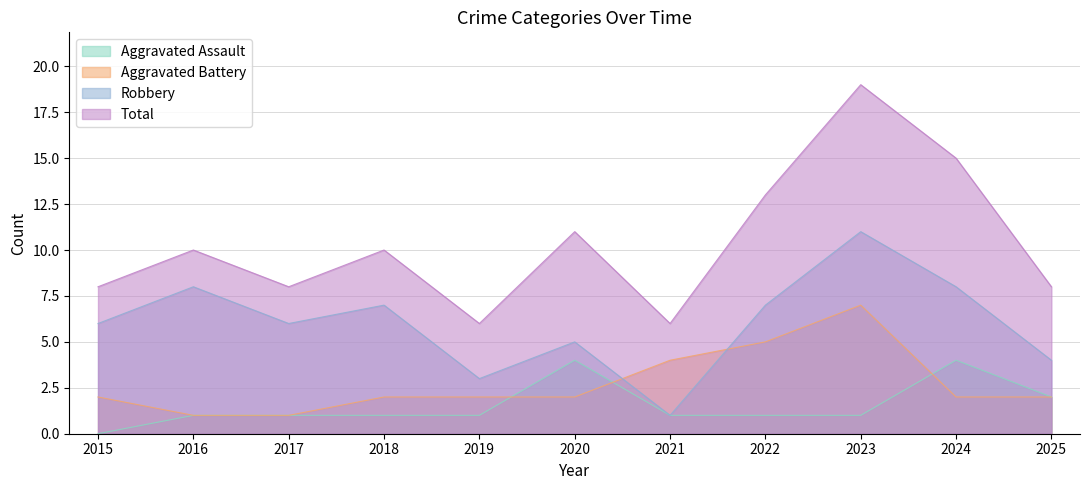

How many data points in Aggravated Assault are above 1?

3